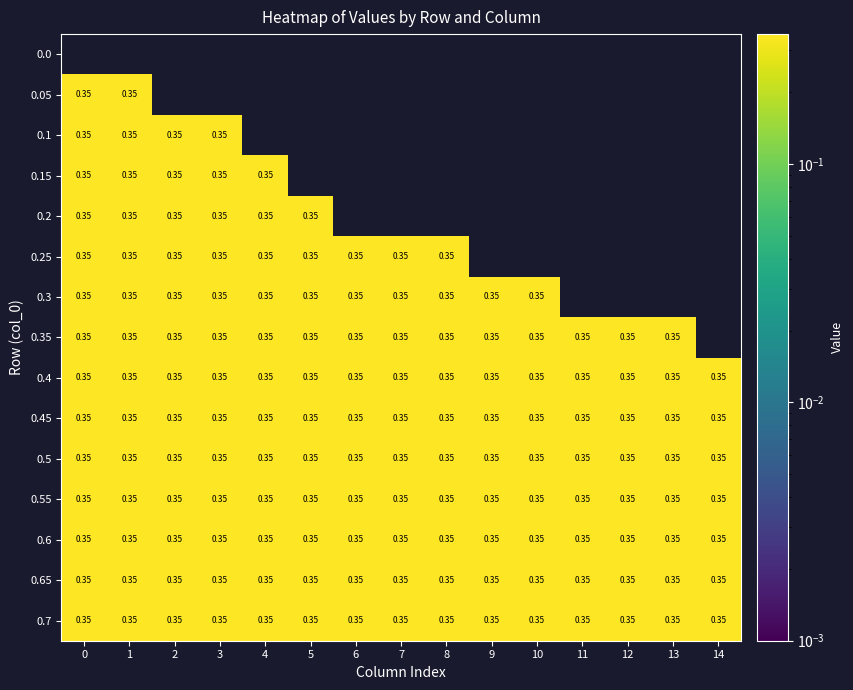

Rank the series by their average value, from lowest to highest.

0.0, 0.05, 0.1, 0.15, 0.2, 0.25, 0.3, 0.35, 0.4, 0.45, 0.5, 0.55, 0.6, 0.65, 0.7